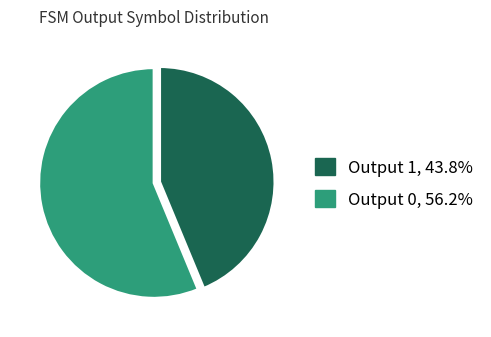

Which category has the biggest portion of the pie?

Output 0